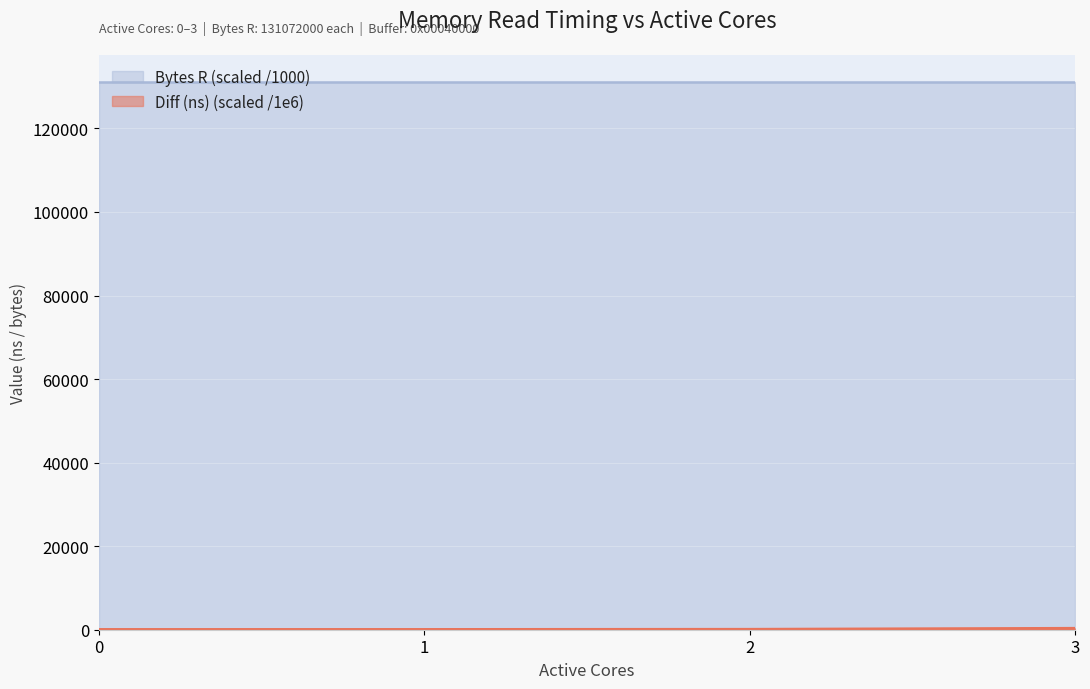

Where does the data first go above 75?

2